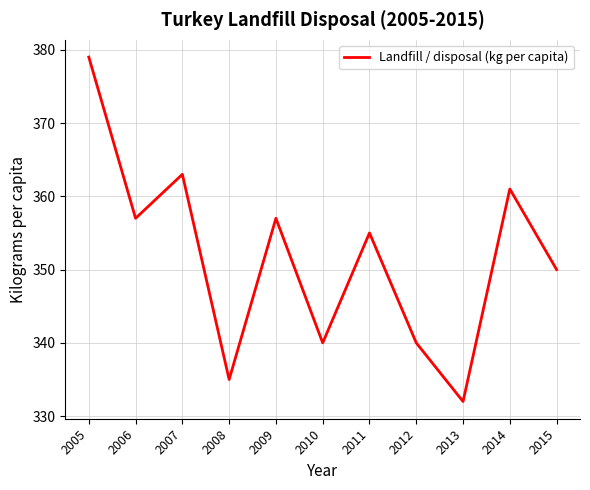

Read the value at 2006, to the nearest 10.

360